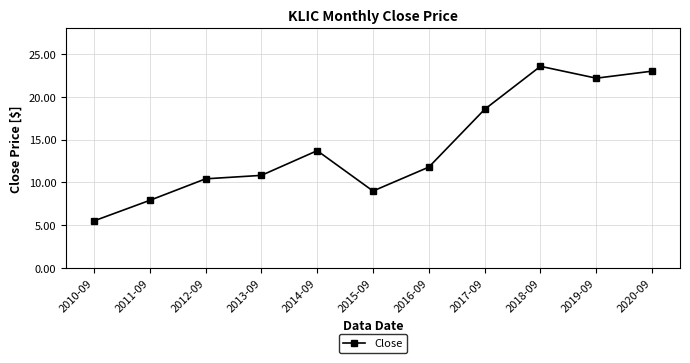

What is the label of the 11th point from the left?

2020-09